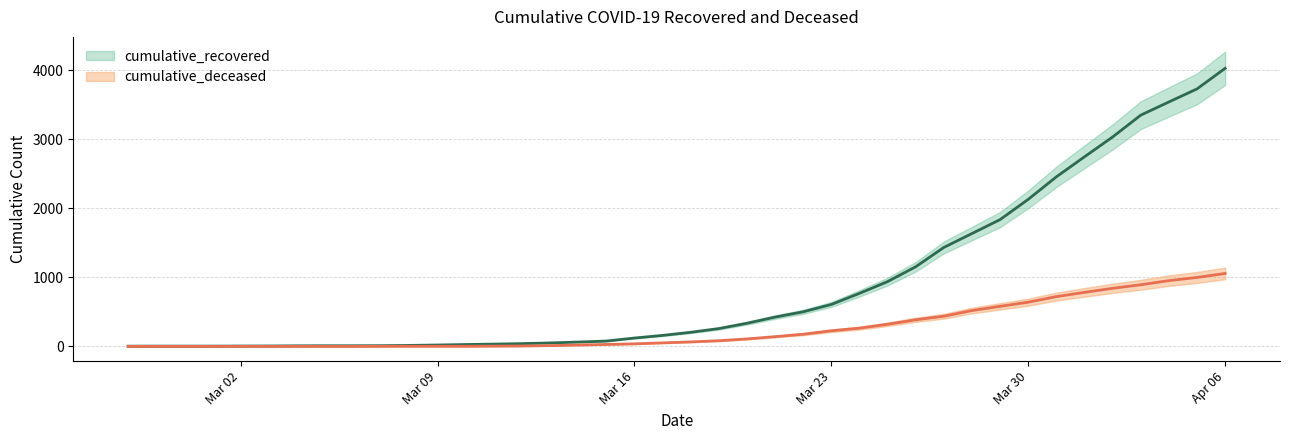

At how many categories does at least one series exceed 2295?

7